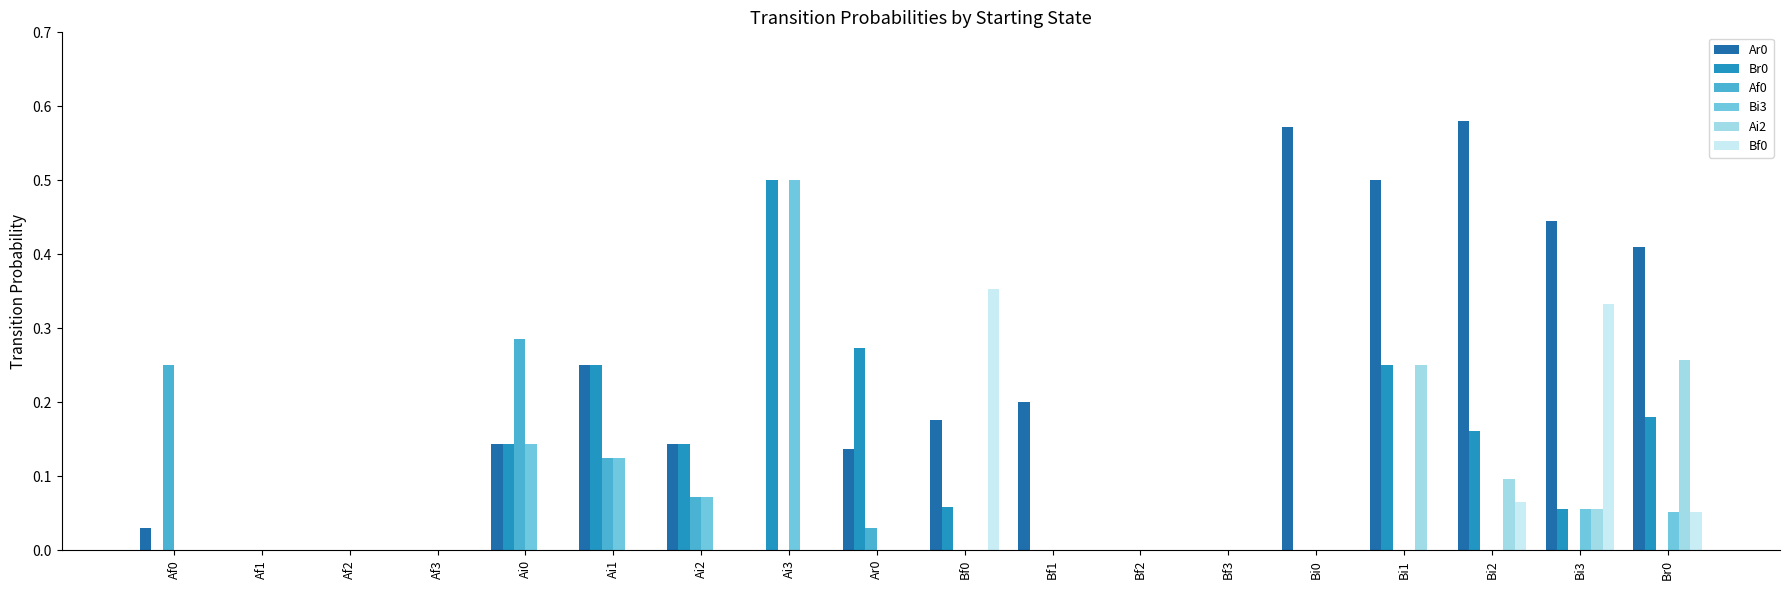

How many categories are shown in the chart?

18